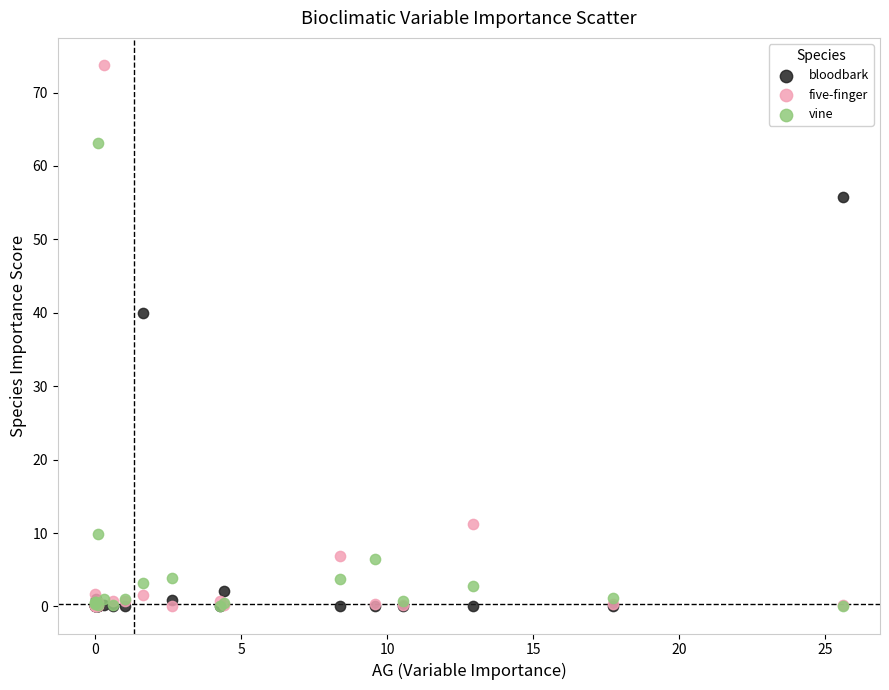

Across all series, what Y value is closest to 36?

39.9